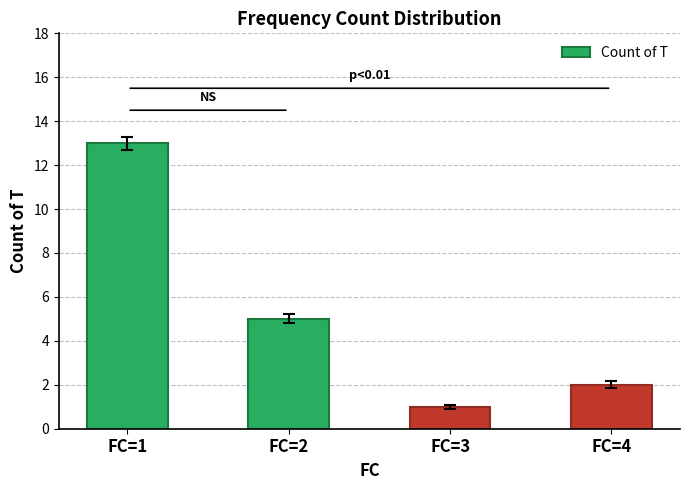

How many distinct data groups are displayed?

1